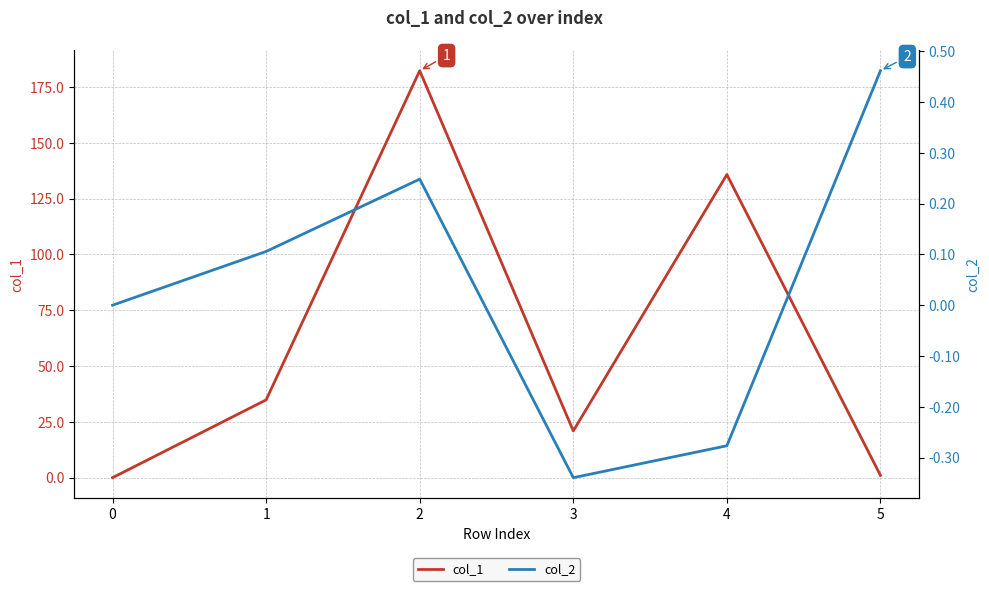

How many lines are shown in the chart?

2